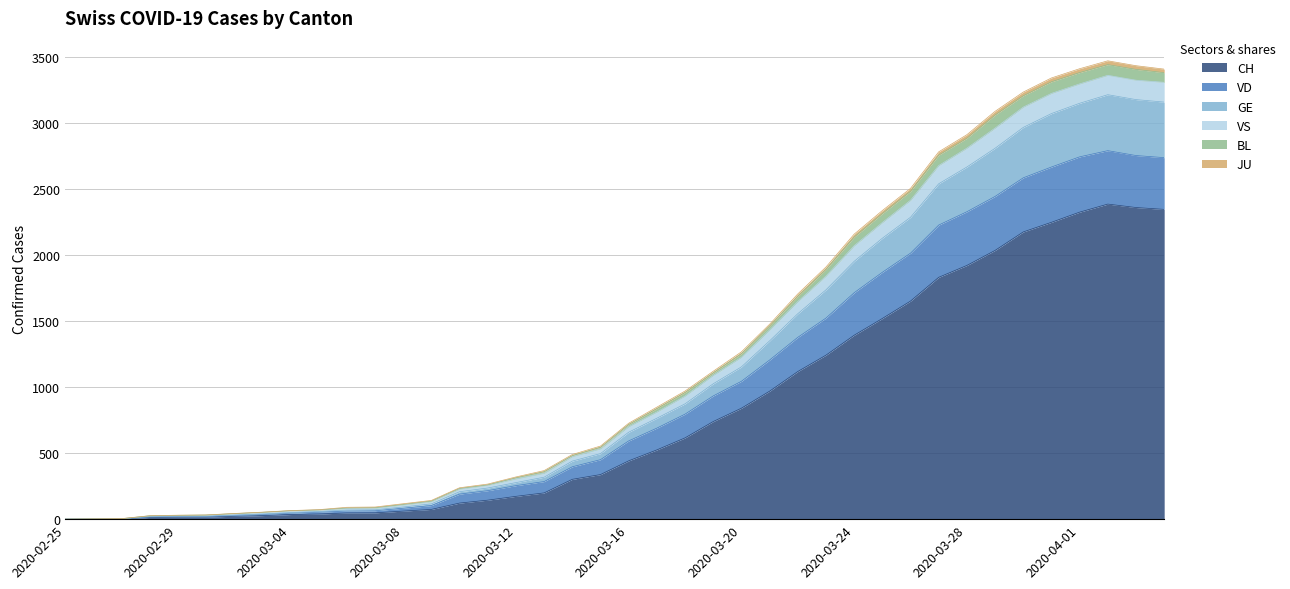

What is the highest value of the CH series?

2388